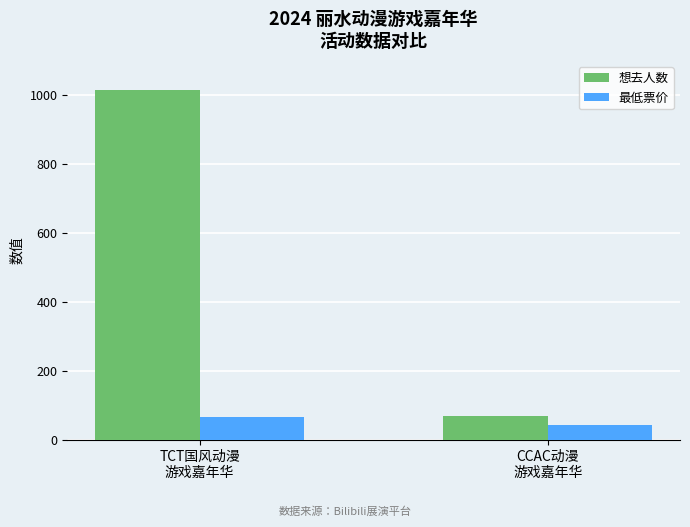

Does the chart contain stacked bars?

No